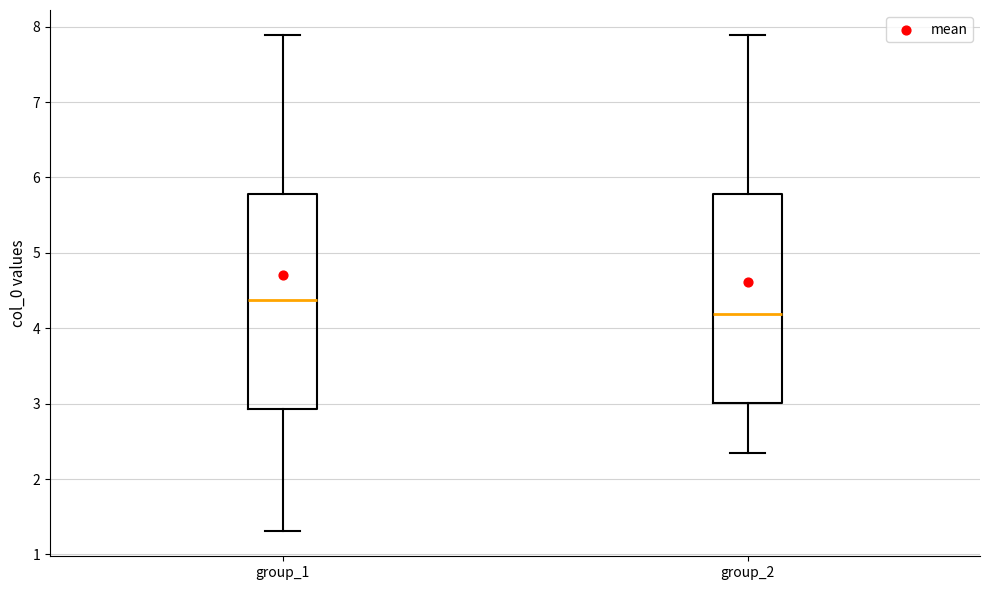

Which box's median line is the lowest?

group_2